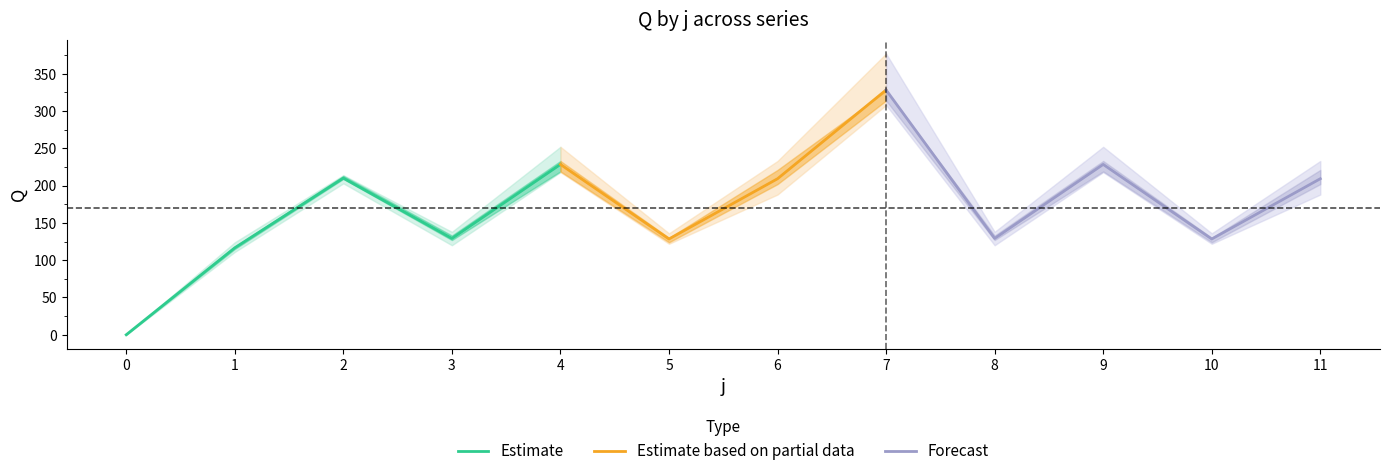

At how many categories does at least one series exceed 201?

6